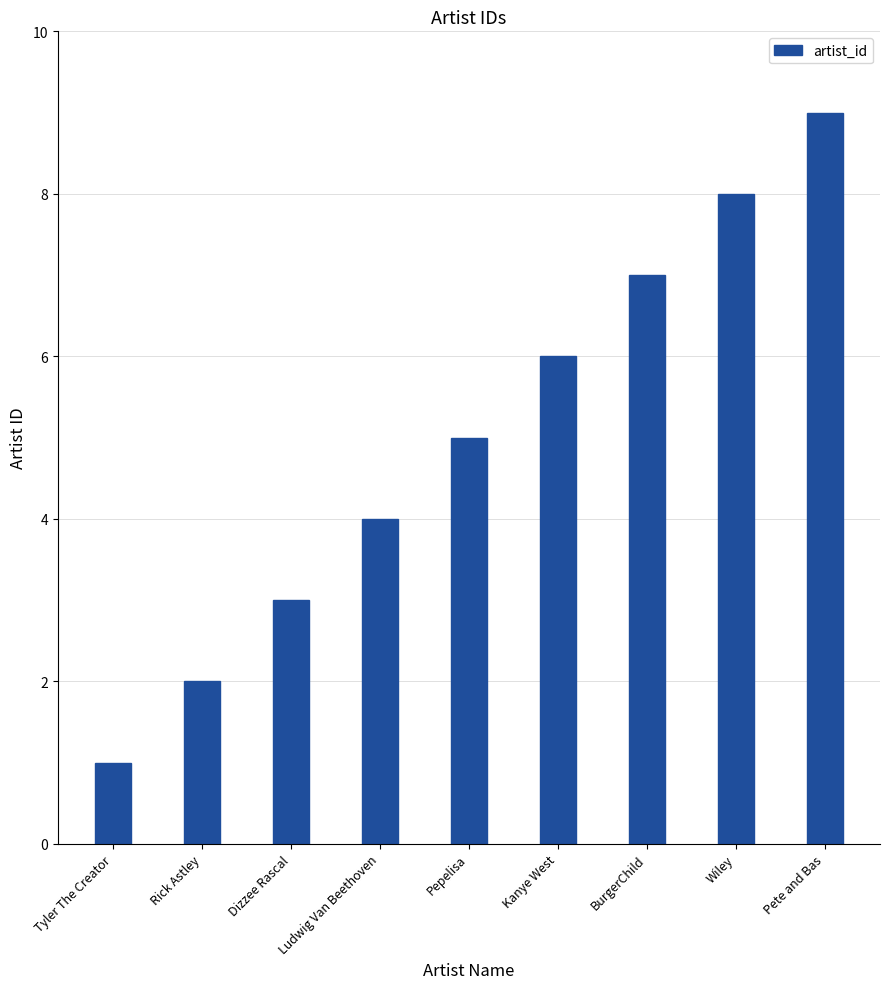

Are the bars horizontal?

No